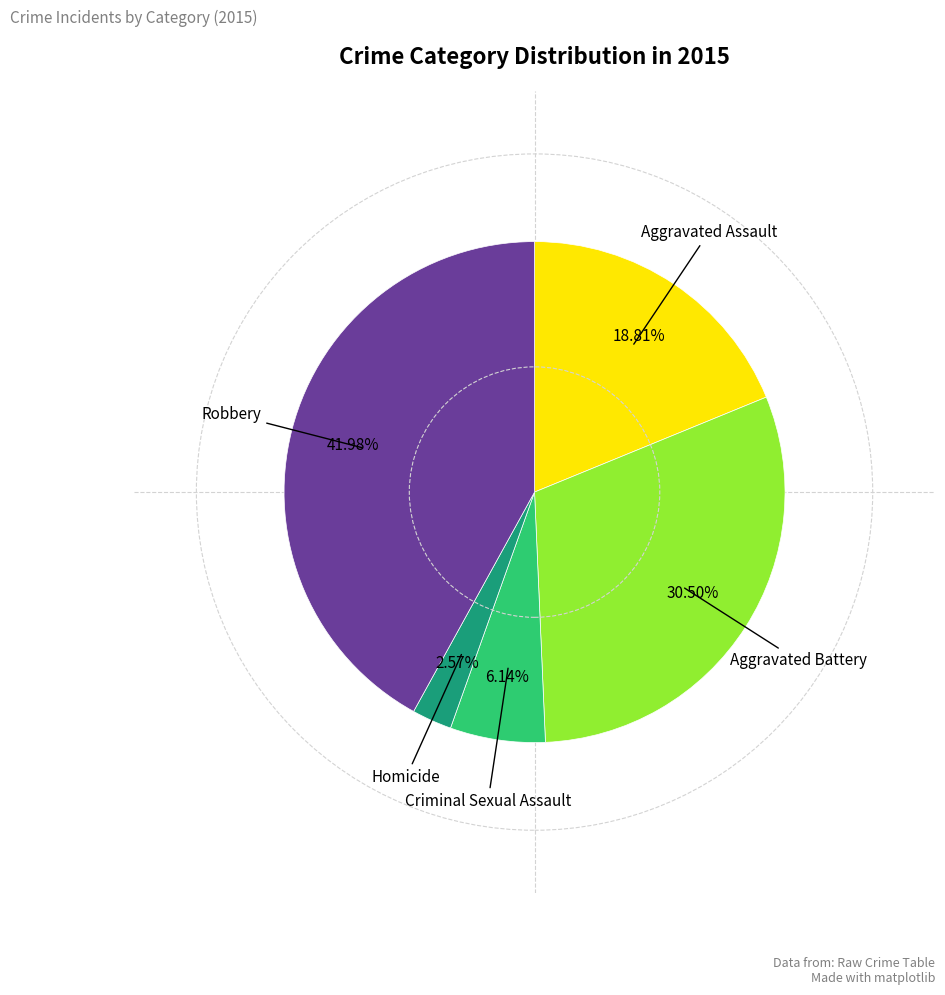

Does any single category account for the majority?

No